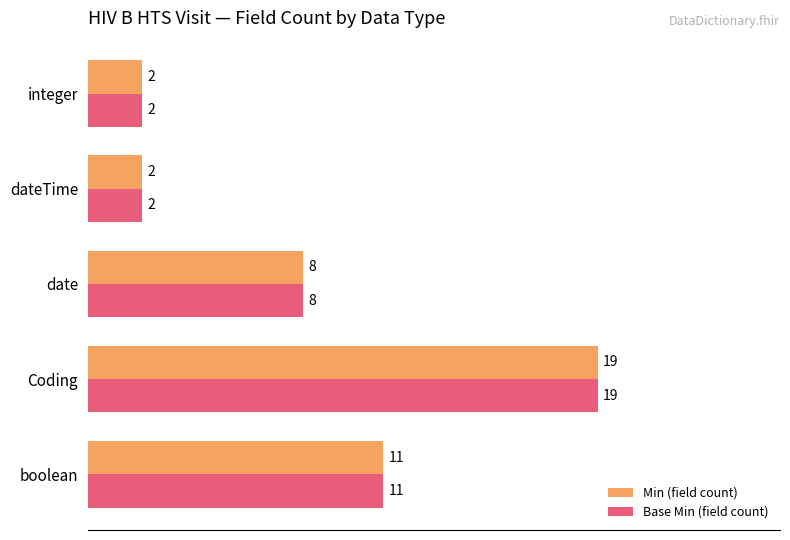

What is the sum of all Min (field count) values?

42